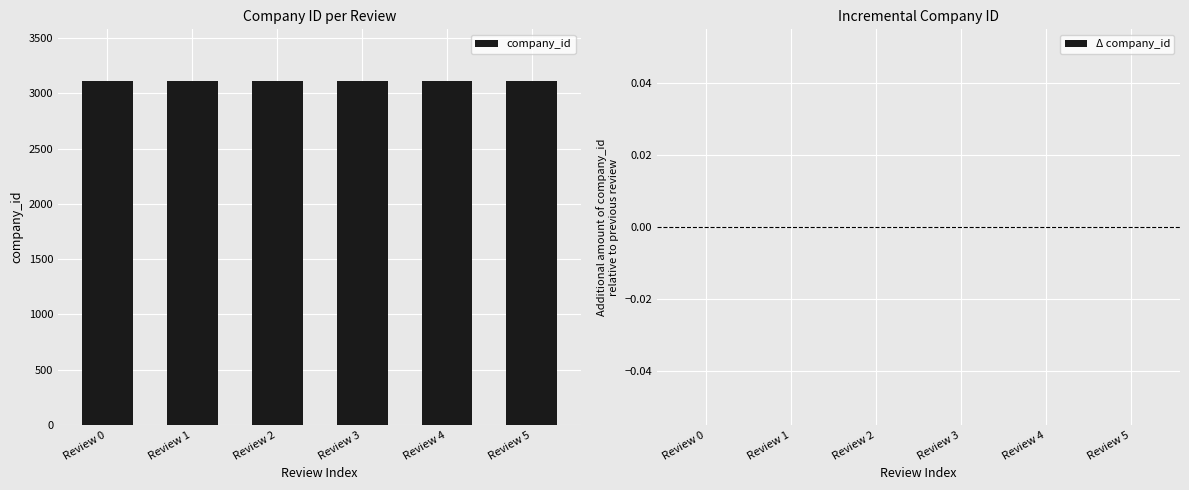

Which series has the largest total across all categories?

company_id